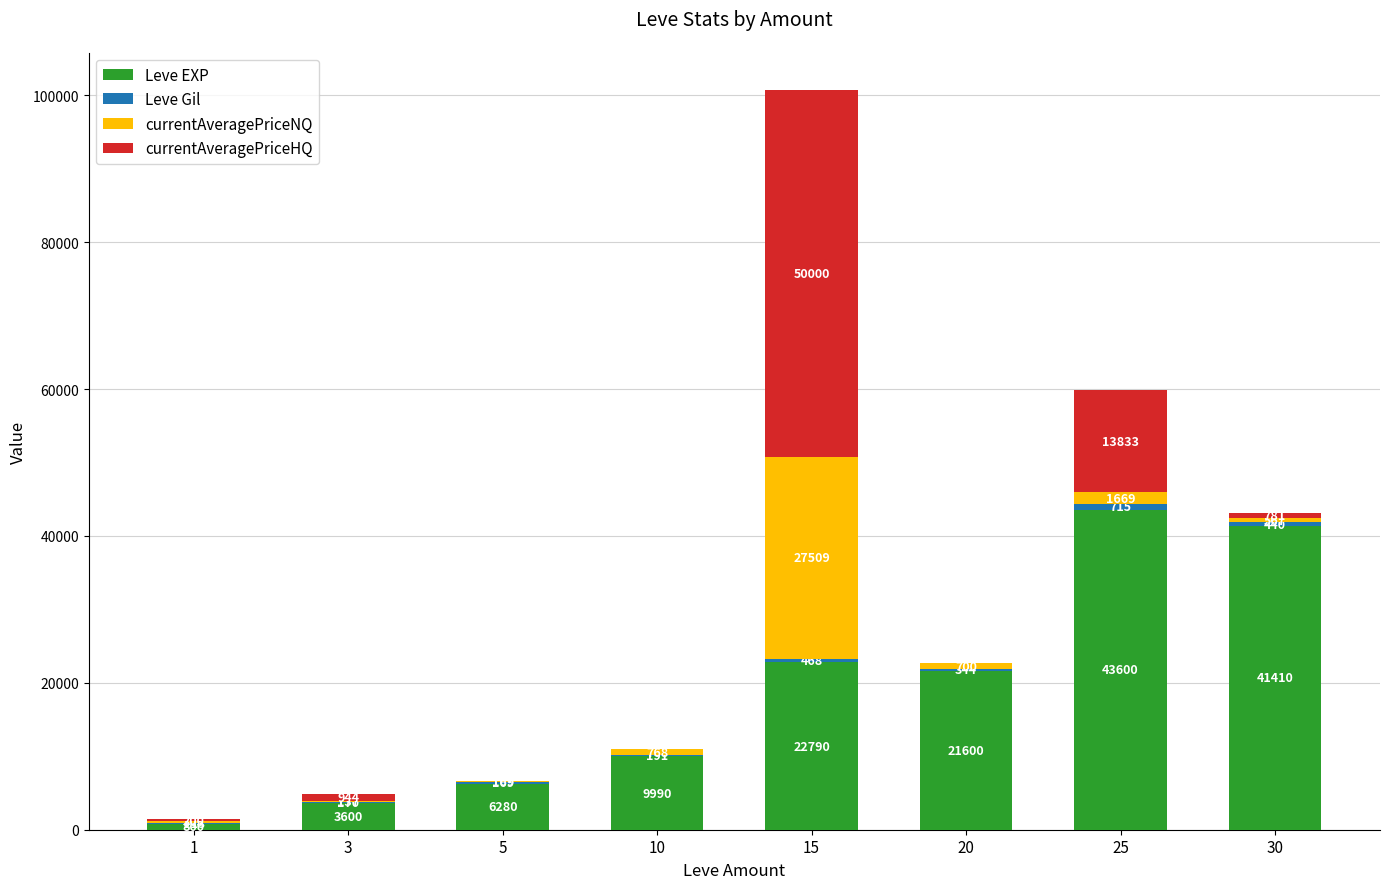

What is the total value across all series at 3?

4851